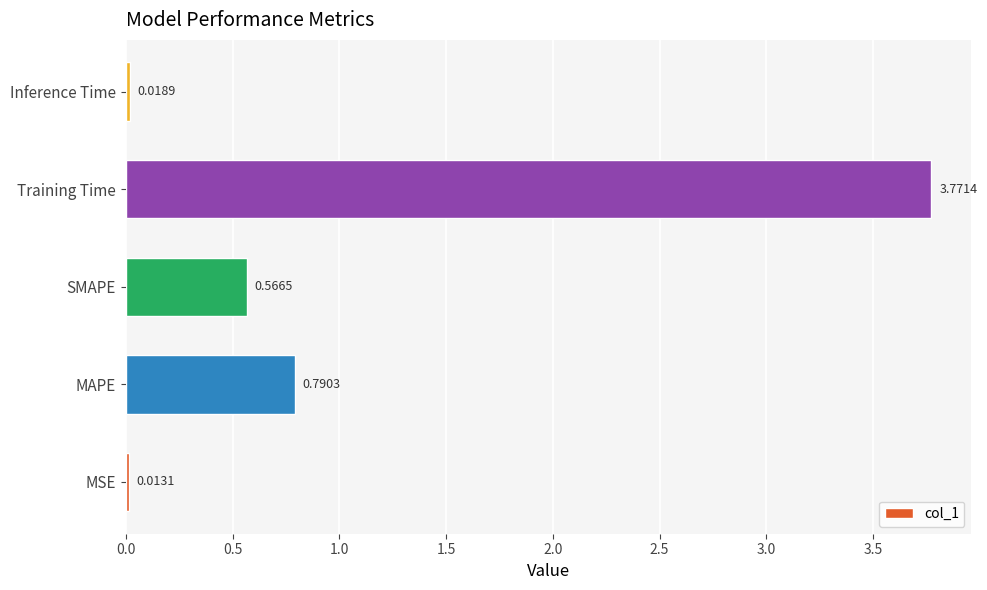

Rank the categories by value from lowest to highest.

MSE, Inference Time, SMAPE, MAPE, Training Time